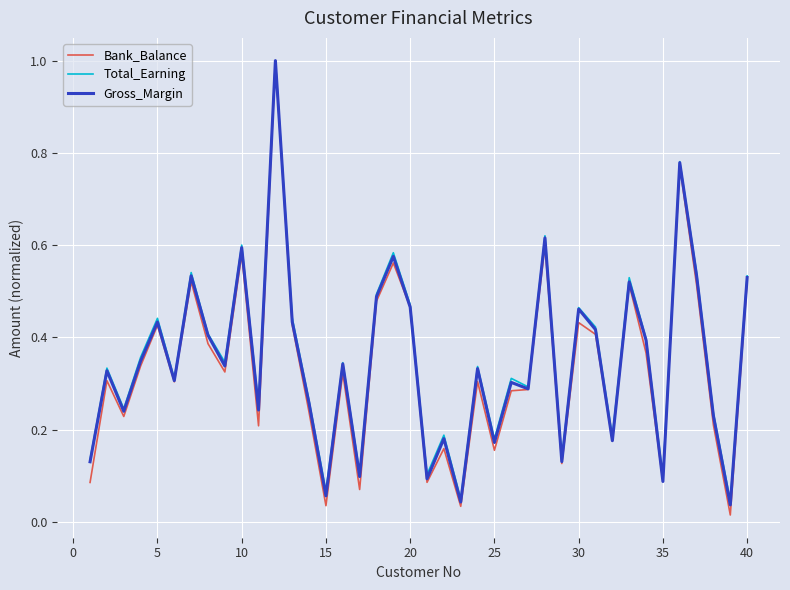

Which series has the widest spread of values?

Bank_Balance